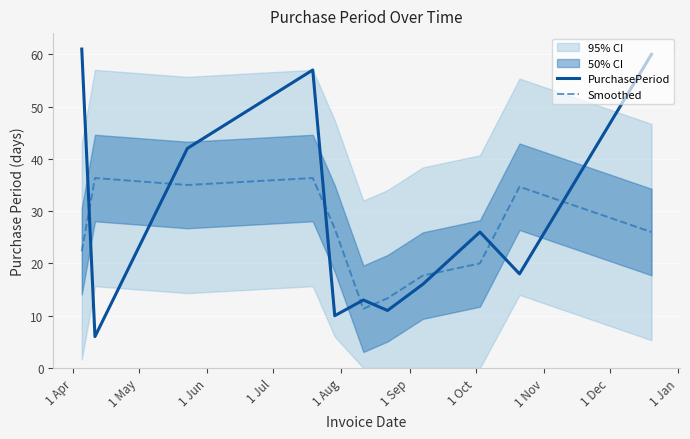

What is the minimum value for Smoothed?

11.3